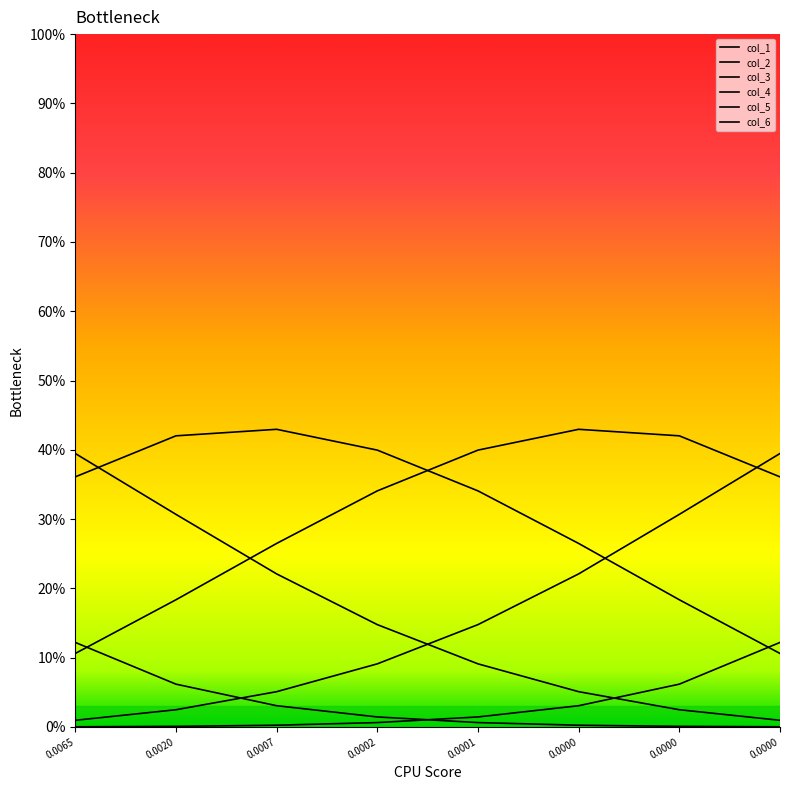

Which series has the largest total across all categories?

col_3